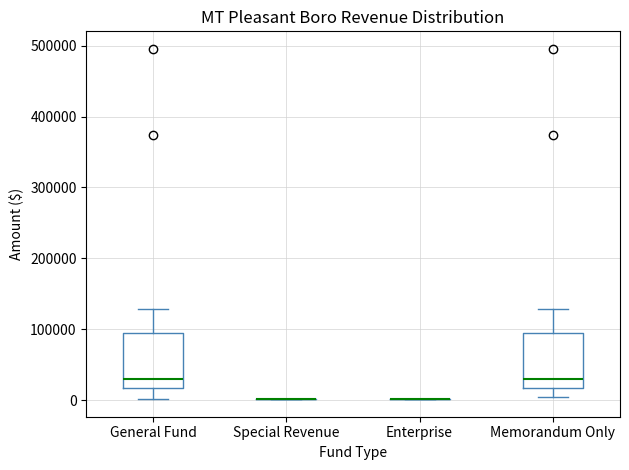

Where is the lower edge of the box for General Fund on the y-axis? The values are not printed on the chart, so give them approximately, as read against the axis.

20000